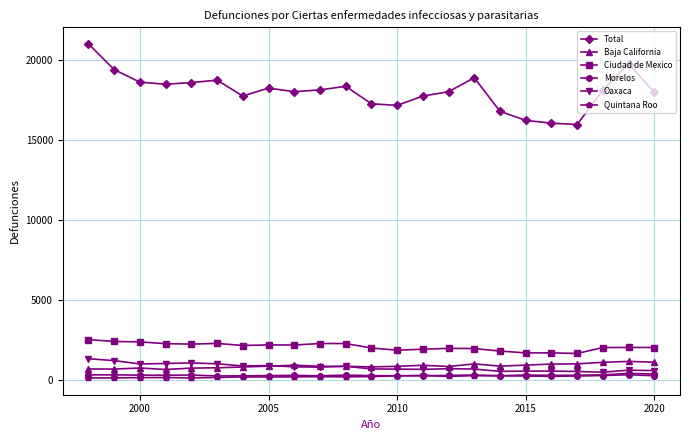

Which series has the largest range (max minus min)?

Total